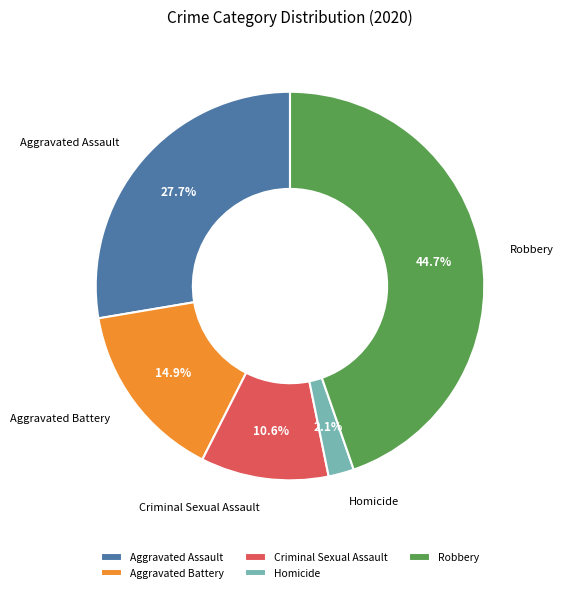

Rank the categories by value from lowest to highest.

Homicide, Criminal Sexual Assault, Aggravated Battery, Aggravated Assault, Robbery